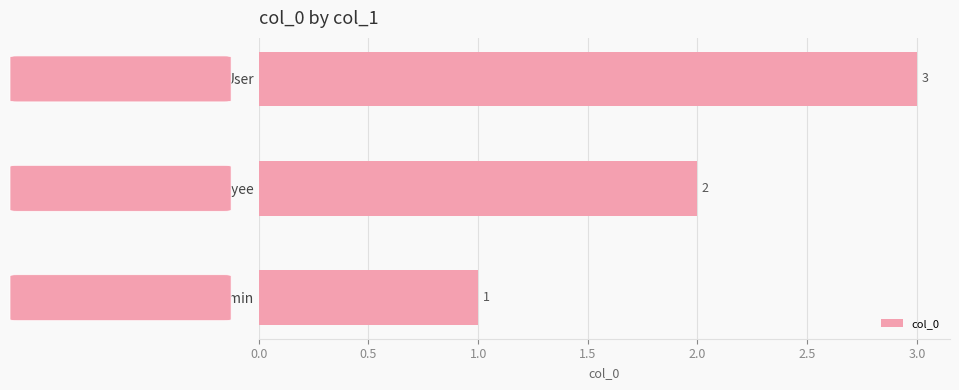

How many values are between 1 and 3?

3